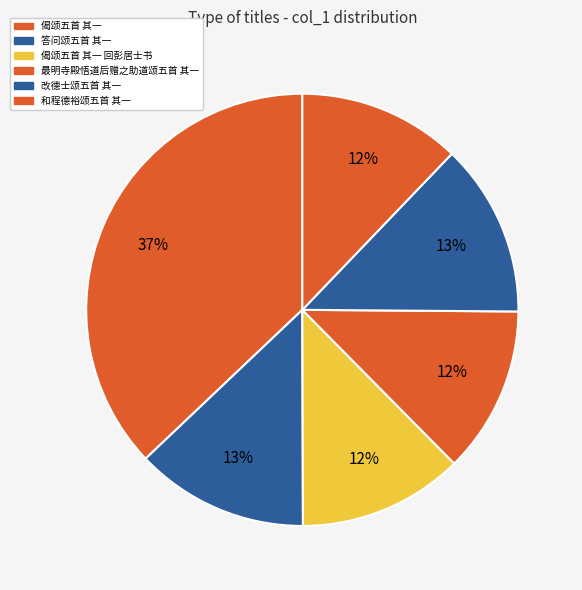

How many slices are in this pie chart?

6